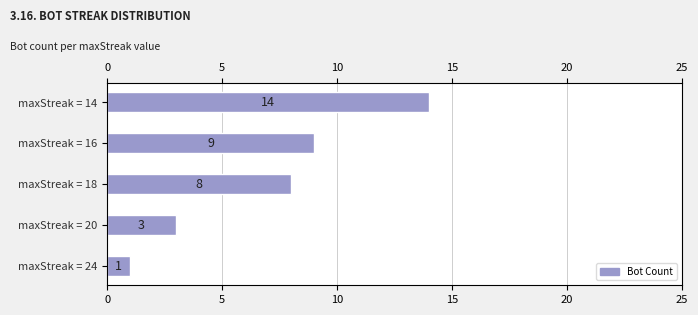

What is the maximum value shown in the chart?

14